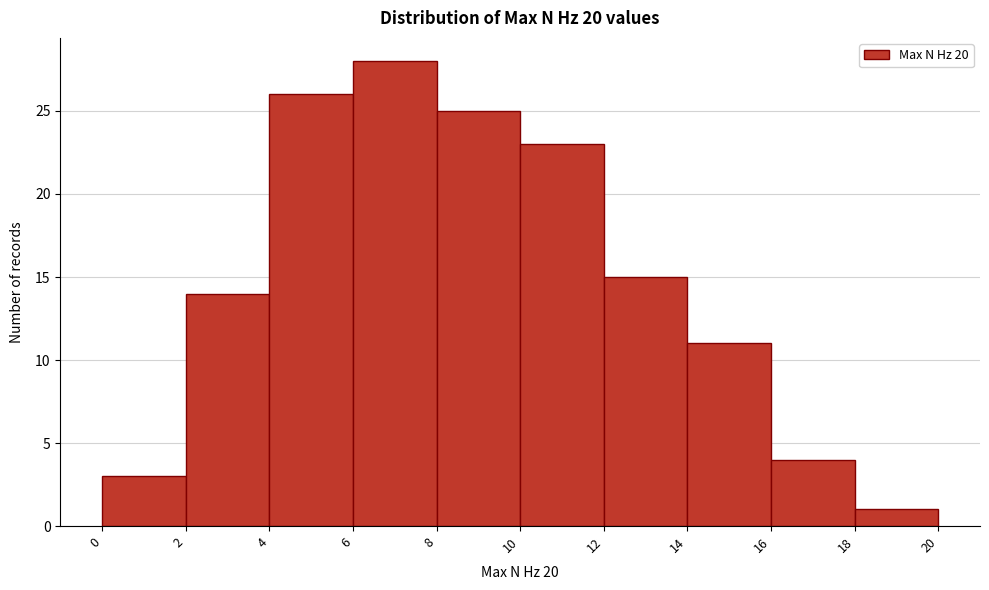

Which range on the x-axis has the tallest bar?

6 to 8